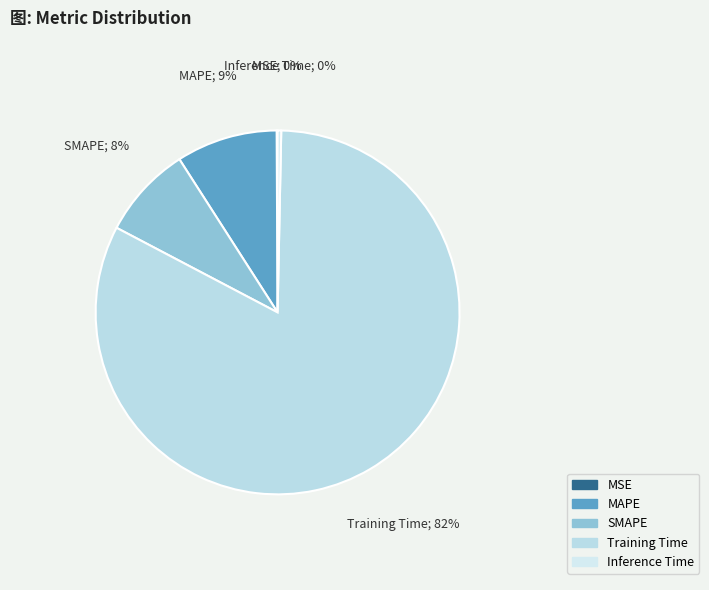

To the nearest percent, what is the difference between the largest and smallest slice percentages?

82%